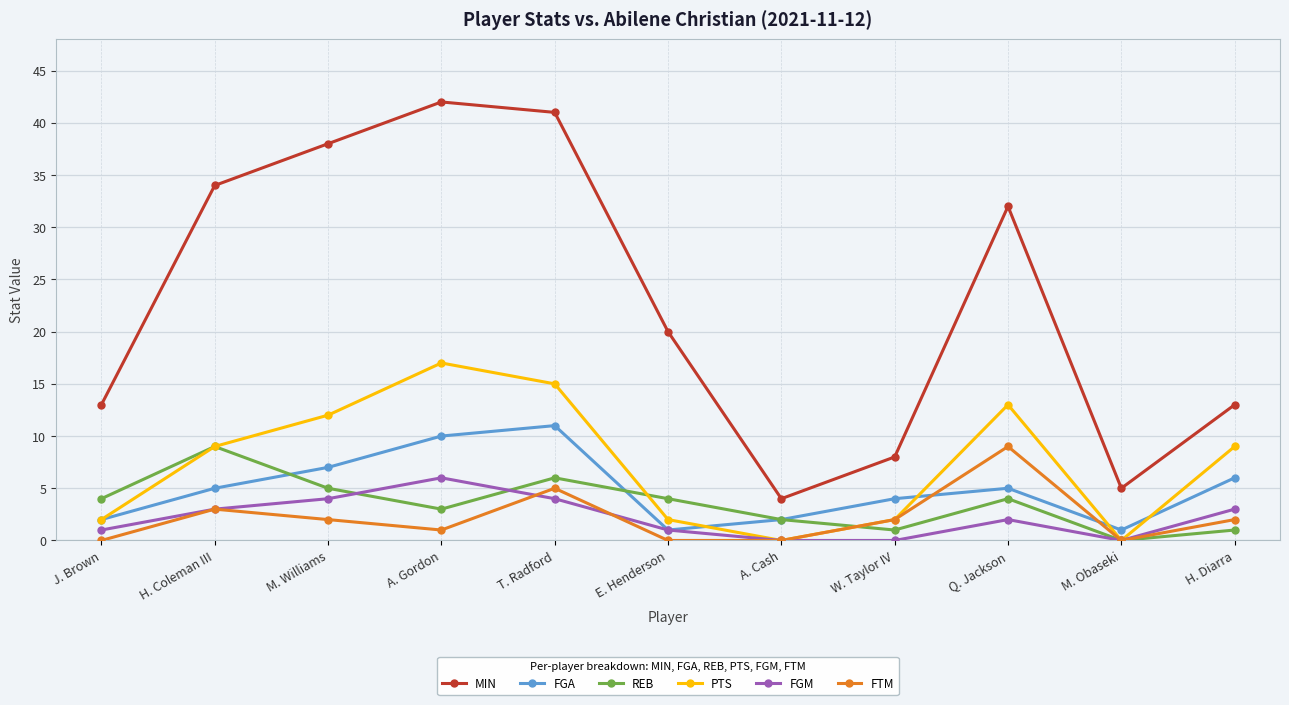

True or false: FTM and MIN cross at least once.

False